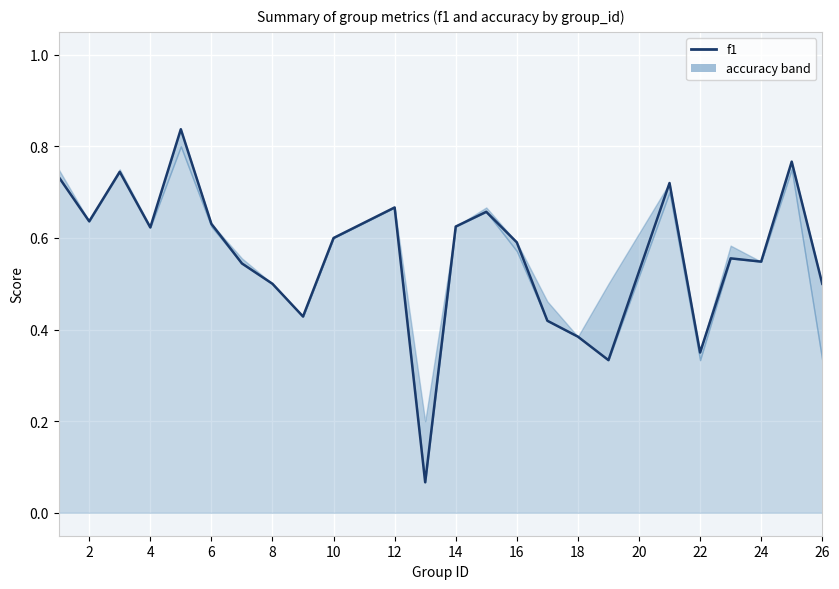

Which series changed the most between 4 and 12?

f1